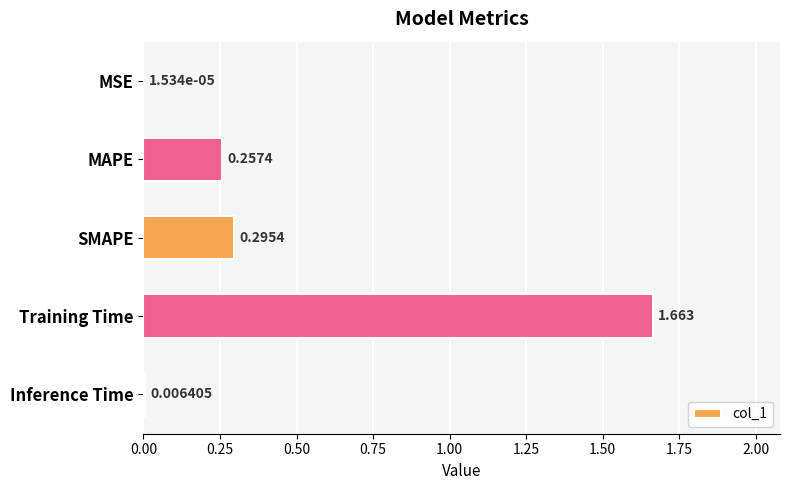

Which category has the highest value across all series?

Training Time